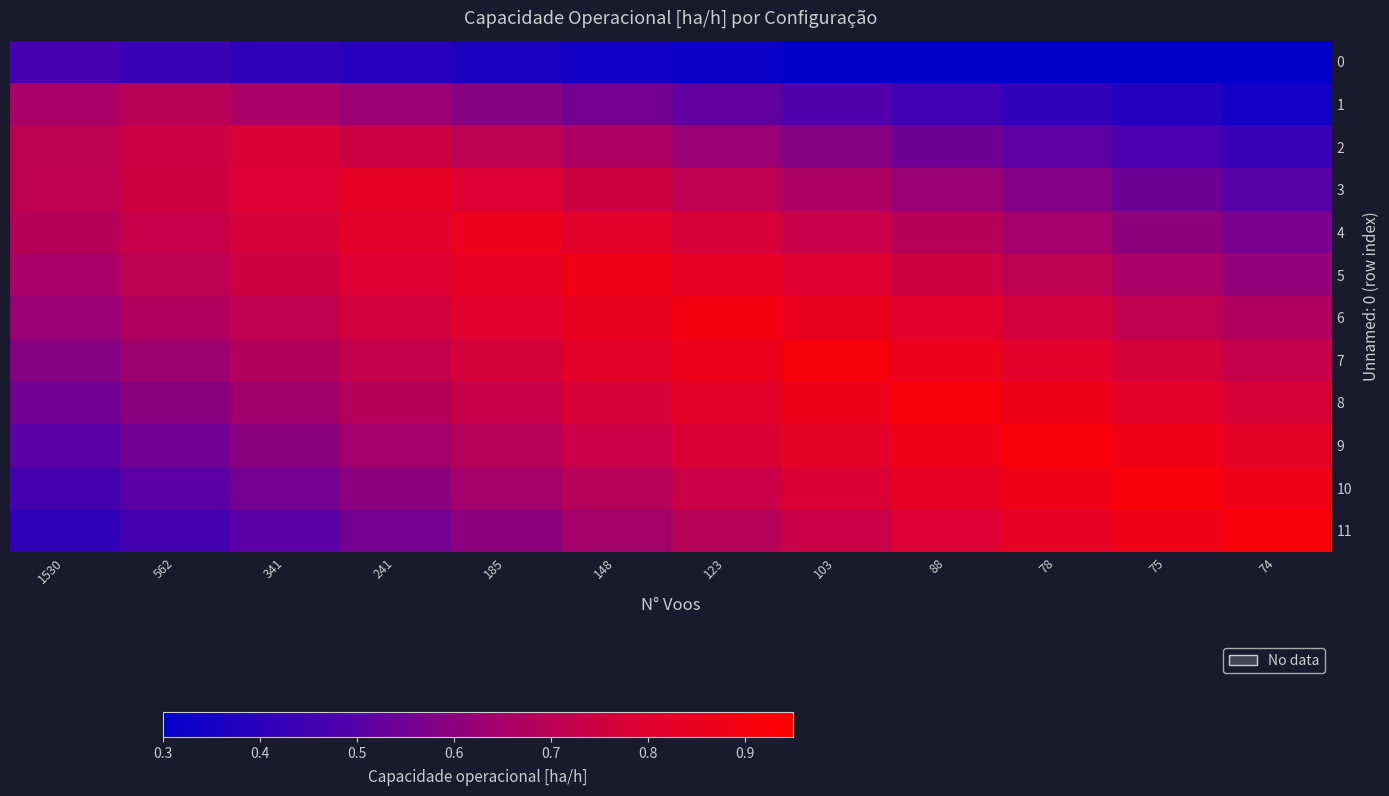

Reading right to left, what are all the values shown in this chart?

0: 74=0.2	75=0.2	78=0.3	88=0.3	103=0.3	123=0.3	148=0.3	185=0.4	241=0.4	341=0.4	562=0.4	1530=0.5
1: 74=0.3	75=0.4	78=0.4	88=0.5	103=0.5	123=0.5	148=0.6	185=0.6	241=0.6	341=0.7	562=0.7	1530=0.7
2: 74=0.4	75=0.5	78=0.5	88=0.5	103=0.6	123=0.6	148=0.7	185=0.7	241=0.7	341=0.8	562=0.7	1530=0.7
3: 74=0.5	75=0.5	78=0.6	88=0.6	103=0.7	123=0.7	148=0.7	185=0.8	241=0.8	341=0.8	562=0.7	1530=0.7
4: 74=0.6	75=0.6	78=0.6	88=0.7	103=0.7	123=0.8	148=0.8	185=0.9	241=0.8	341=0.8	562=0.7	1530=0.7
5: 74=0.6	75=0.7	78=0.7	88=0.7	103=0.8	123=0.8	148=0.9	185=0.8	241=0.8	341=0.7	562=0.7	1530=0.7
6: 74=0.7	75=0.7	78=0.8	88=0.8	103=0.9	123=0.9	148=0.9	185=0.8	241=0.8	341=0.7	562=0.7	1530=0.6
7: 74=0.7	75=0.8	78=0.8	88=0.9	103=0.9	123=0.9	148=0.8	185=0.8	241=0.7	341=0.7	562=0.6	1530=0.6
8: 74=0.8	75=0.8	78=0.9	88=0.9	103=0.9	123=0.8	148=0.8	185=0.7	241=0.7	341=0.6	562=0.6	1530=0.5
9: 74=0.8	75=0.9	78=0.9	88=0.9	103=0.8	123=0.8	148=0.7	185=0.7	241=0.6	341=0.6	562=0.6	1530=0.5
10: 74=0.9	75=0.9	78=0.9	88=0.8	103=0.8	123=0.7	148=0.7	185=0.6	241=0.6	341=0.6	562=0.5	1530=0.5
11: 74=0.9	75=0.9	78=0.8	88=0.8	103=0.7	123=0.7	148=0.6	185=0.6	241=0.6	341=0.5	562=0.5	1530=0.4